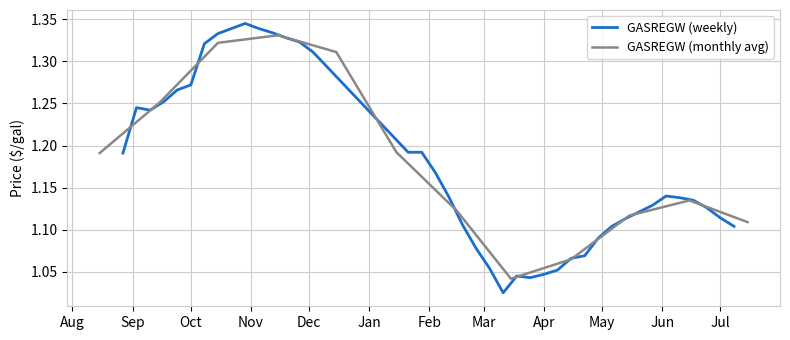

Where is the data nearest to the value 1?

1991-03-11